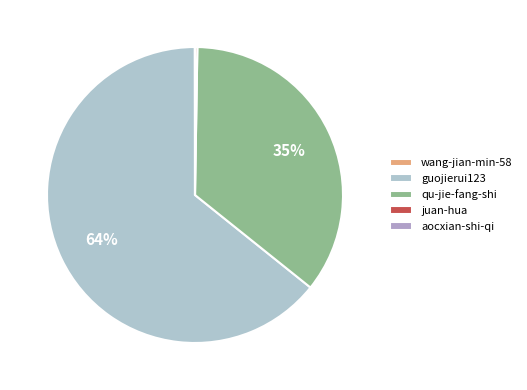

Which category has the biggest portion of the pie?

guojierui123